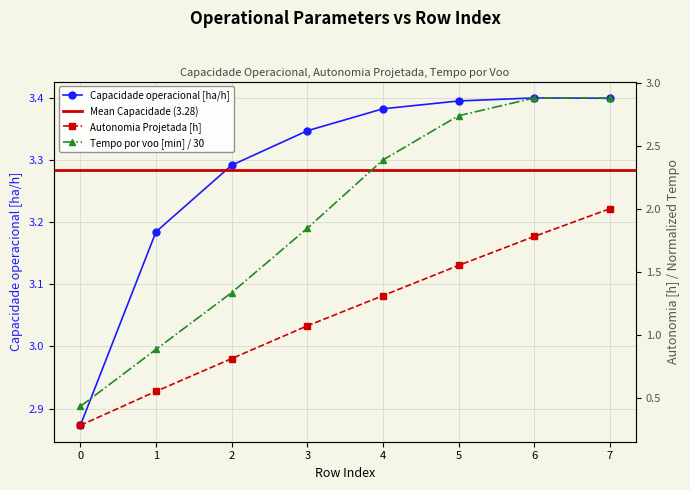

How many data points in Capacidade operacional [ha/h] are above 3?

7